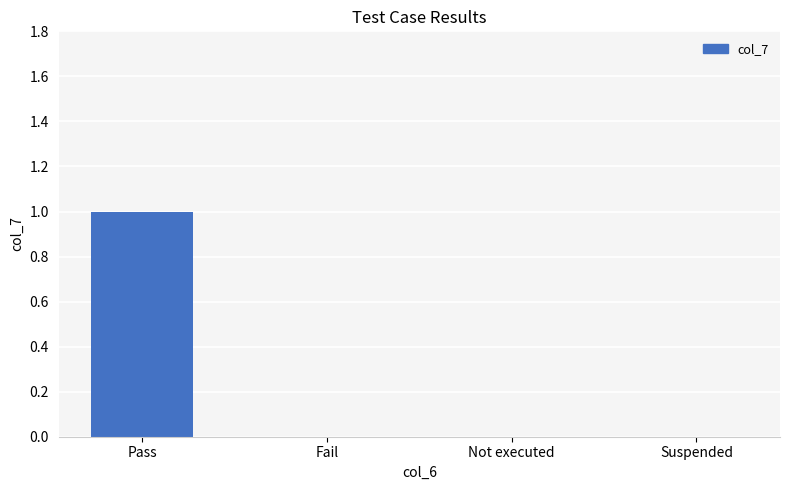

Count the number of data series in this chart.

1